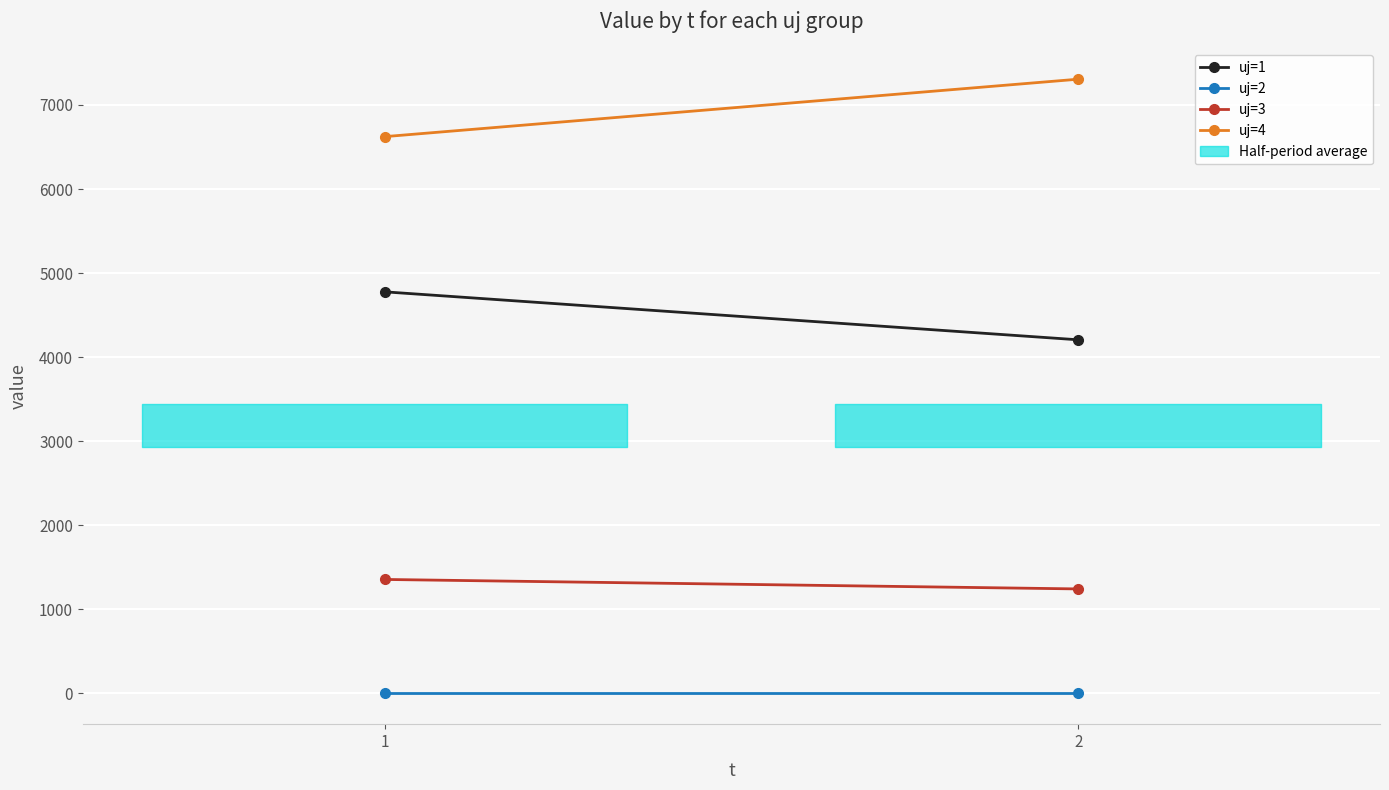

At how many categories does at least one series exceed 101?

2